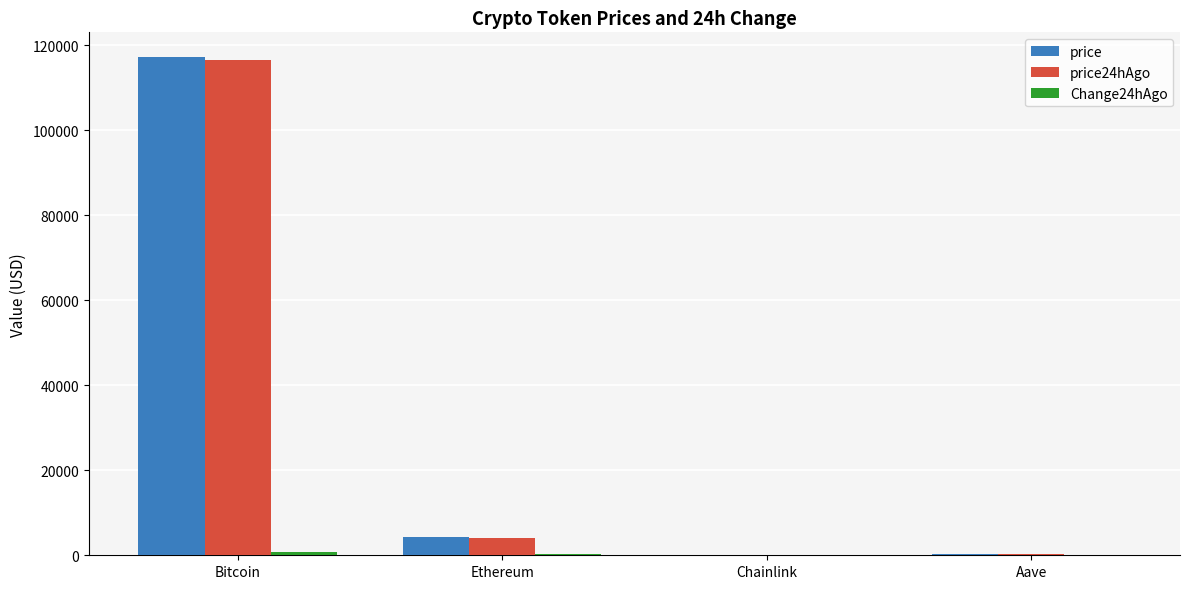

Is it true that price24hAgo equals 116447.0 at Bitcoin?

True